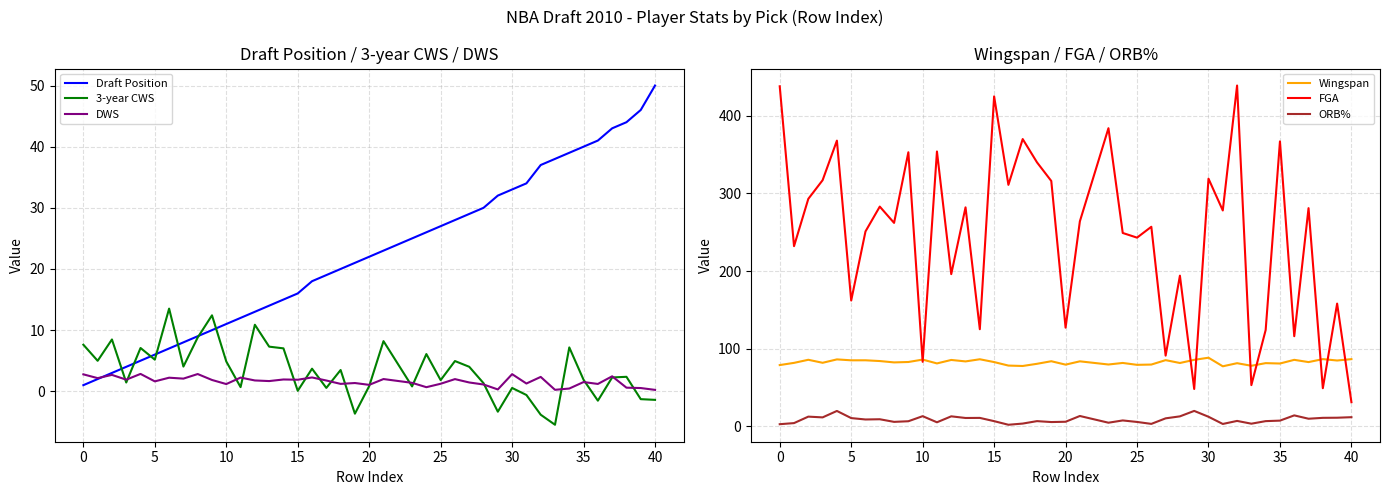

True or false: Wingspan has a value of 52.7 at 31.

False